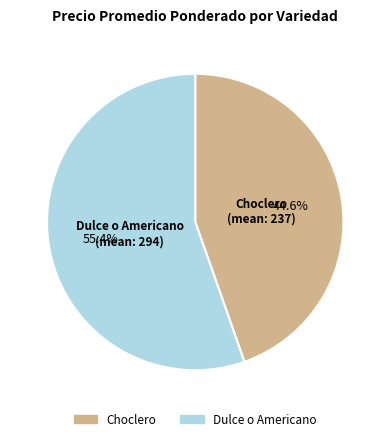

What is the smallest slice in the pie chart?

Choclero